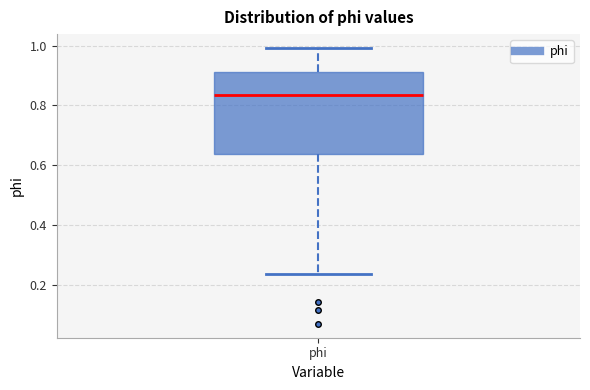

Where does the lower whisker of the box for phi end on the y-axis? The values are not printed on the chart, so give them approximately, as read against the axis.

0.24